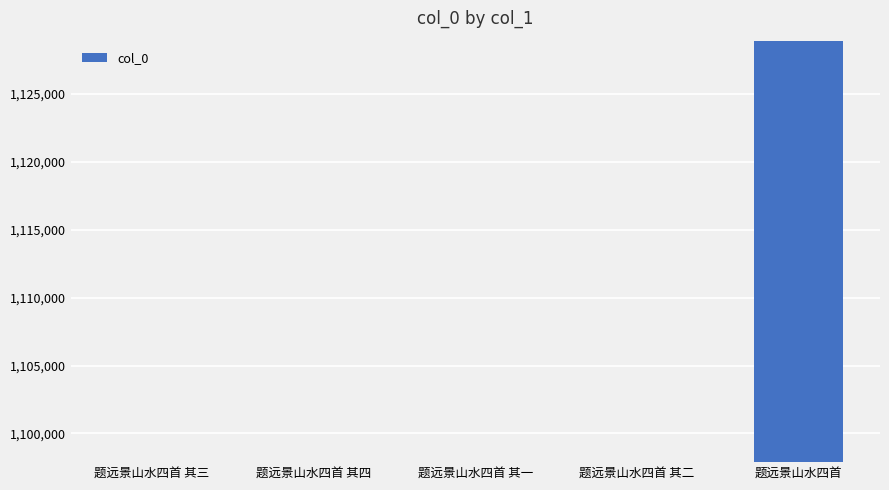

How many bars are there in total?

5